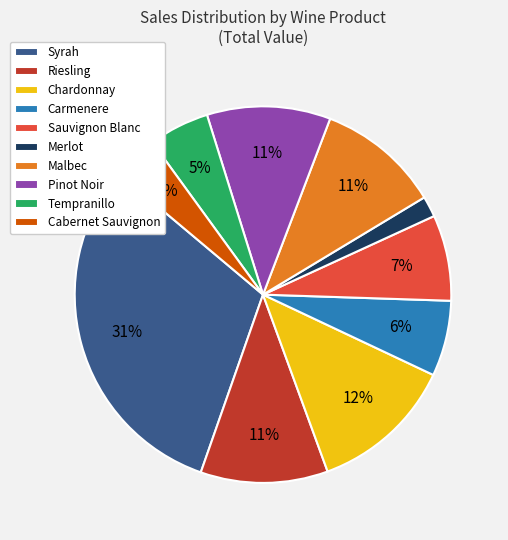

True or false: Tempranillo accounts for 1% of the total.

False